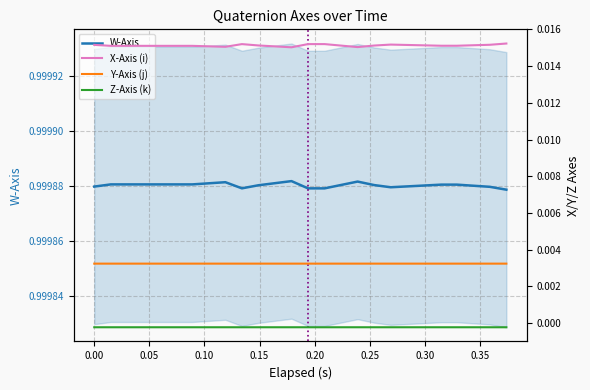

Which series has the largest range (max minus min)?

X-Axis (i)